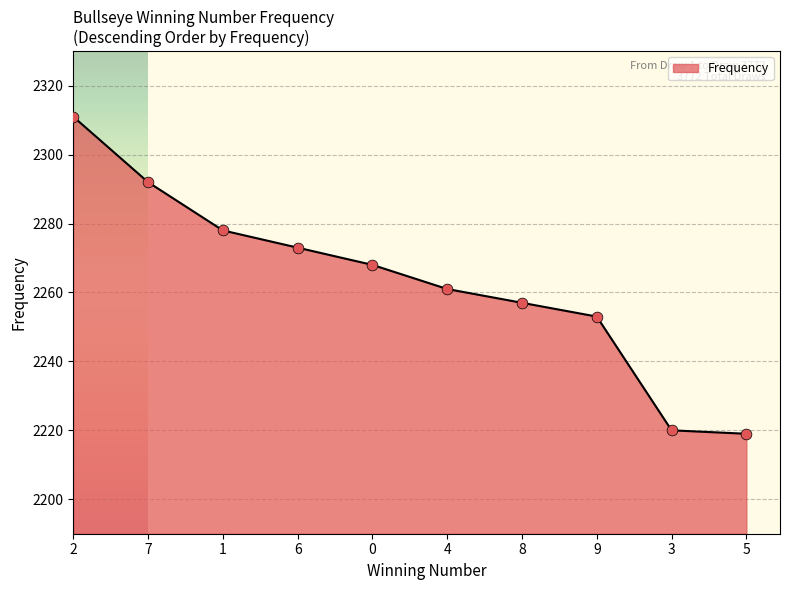

What is the change in value from 1 to 3?

-58